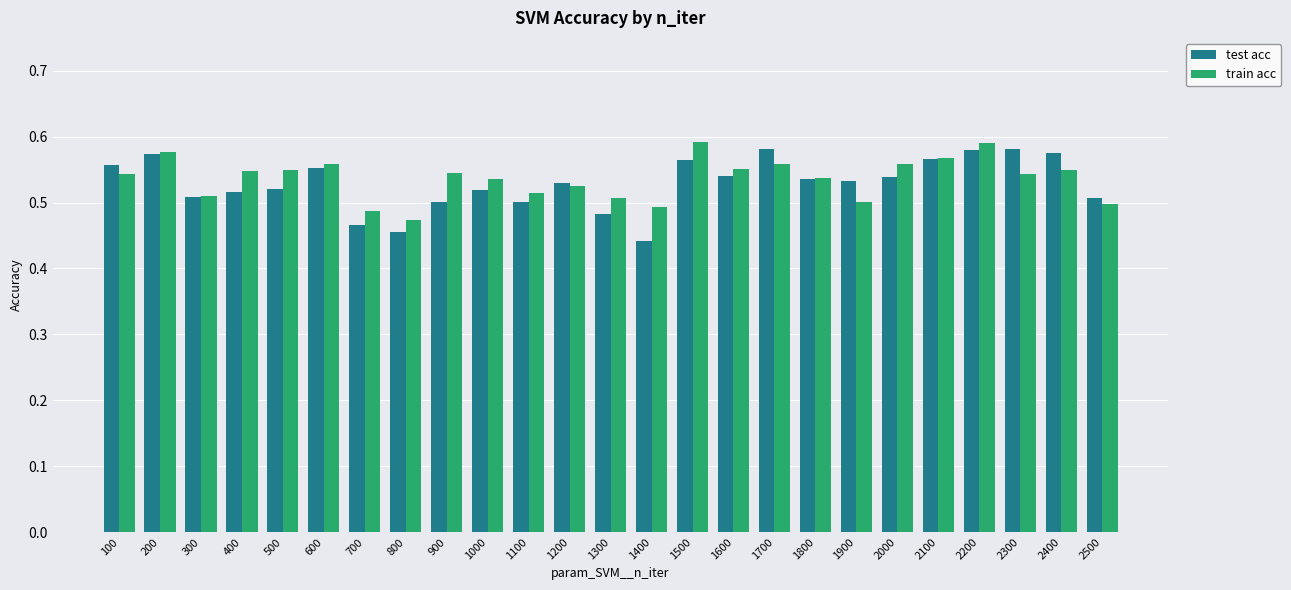

What are all the series names shown in the legend?

test acc, train acc